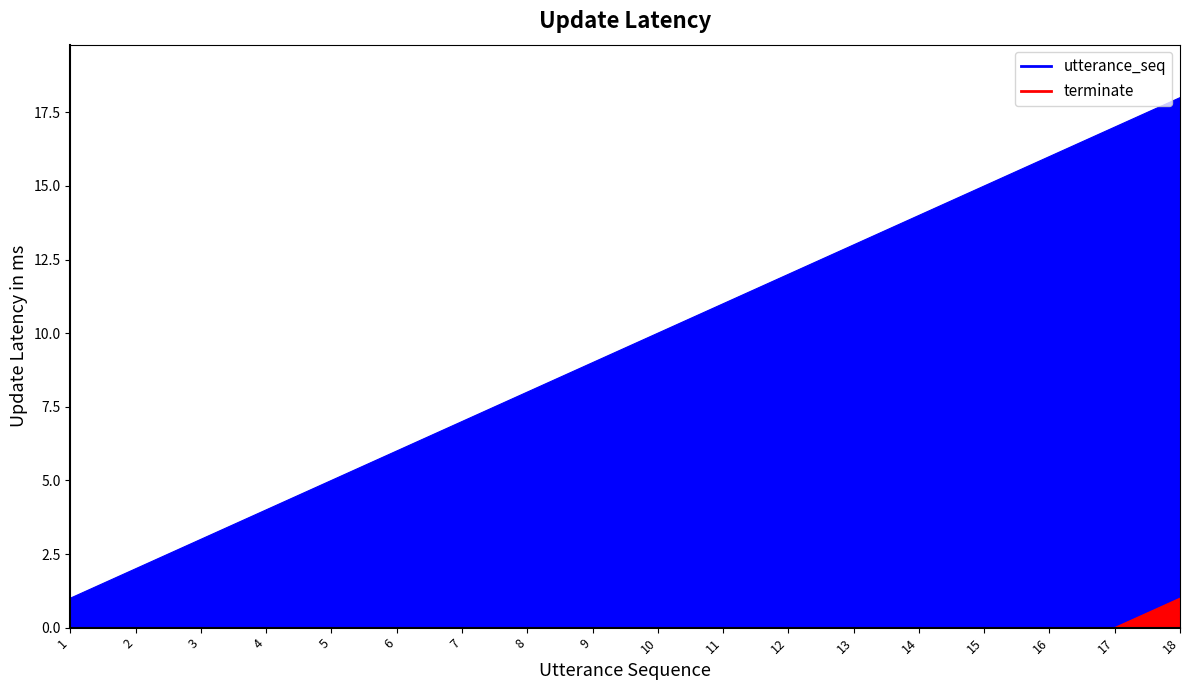

At which label is utterance_seq closest to 9?

9